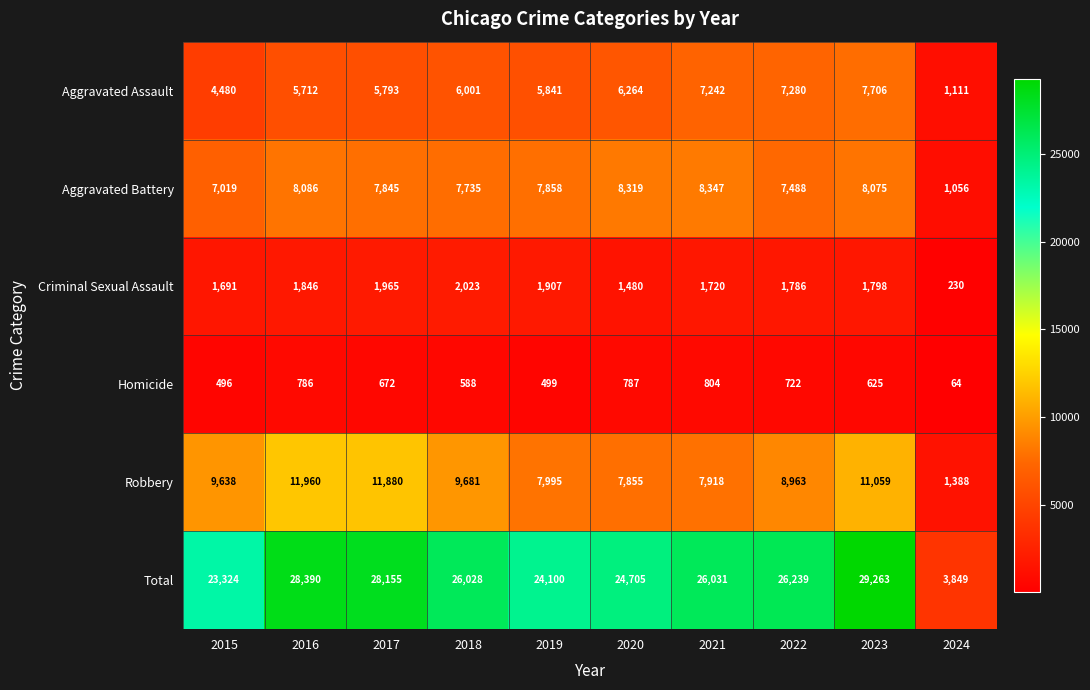

Between 2017 and 2021, which series saw the biggest shift?

Robbery